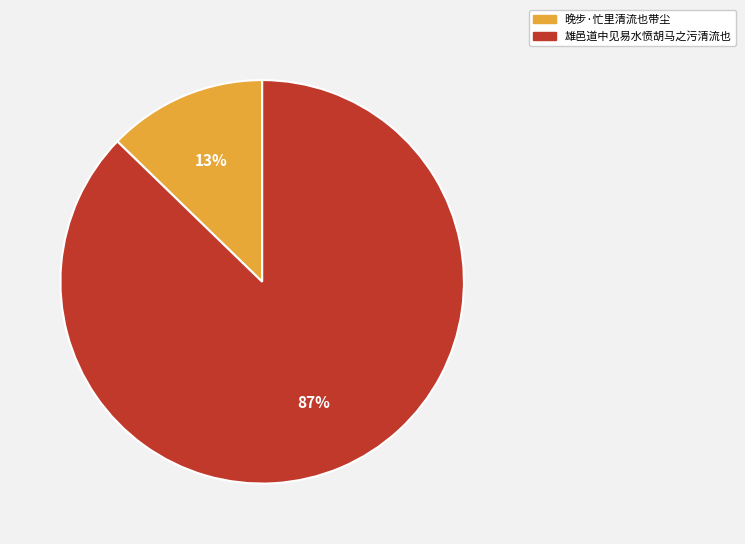

To the nearest percent, what is the average slice percentage?

50%